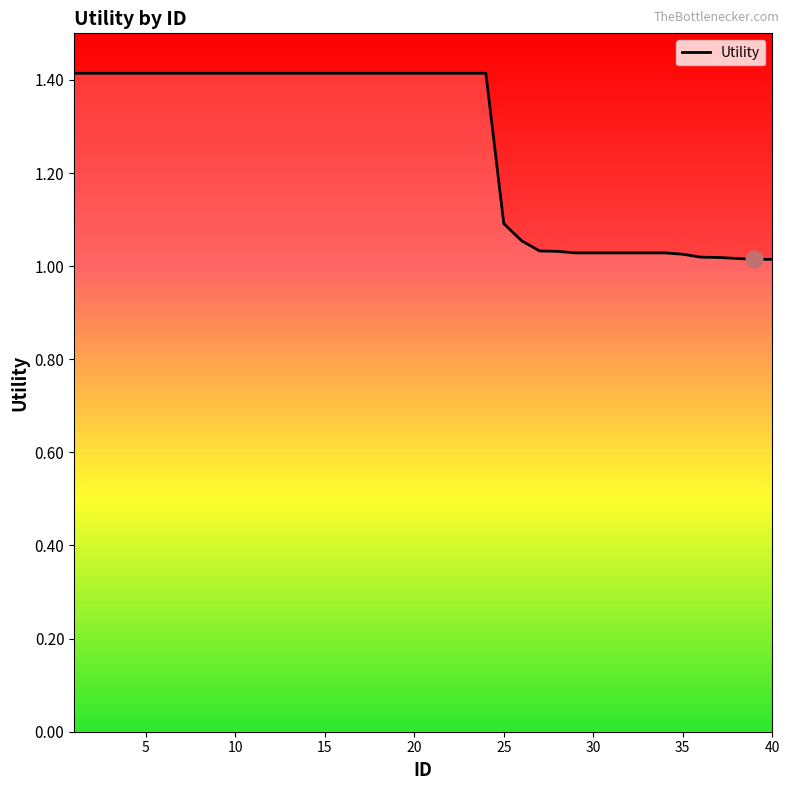

What is the greatest value displayed?

1.4